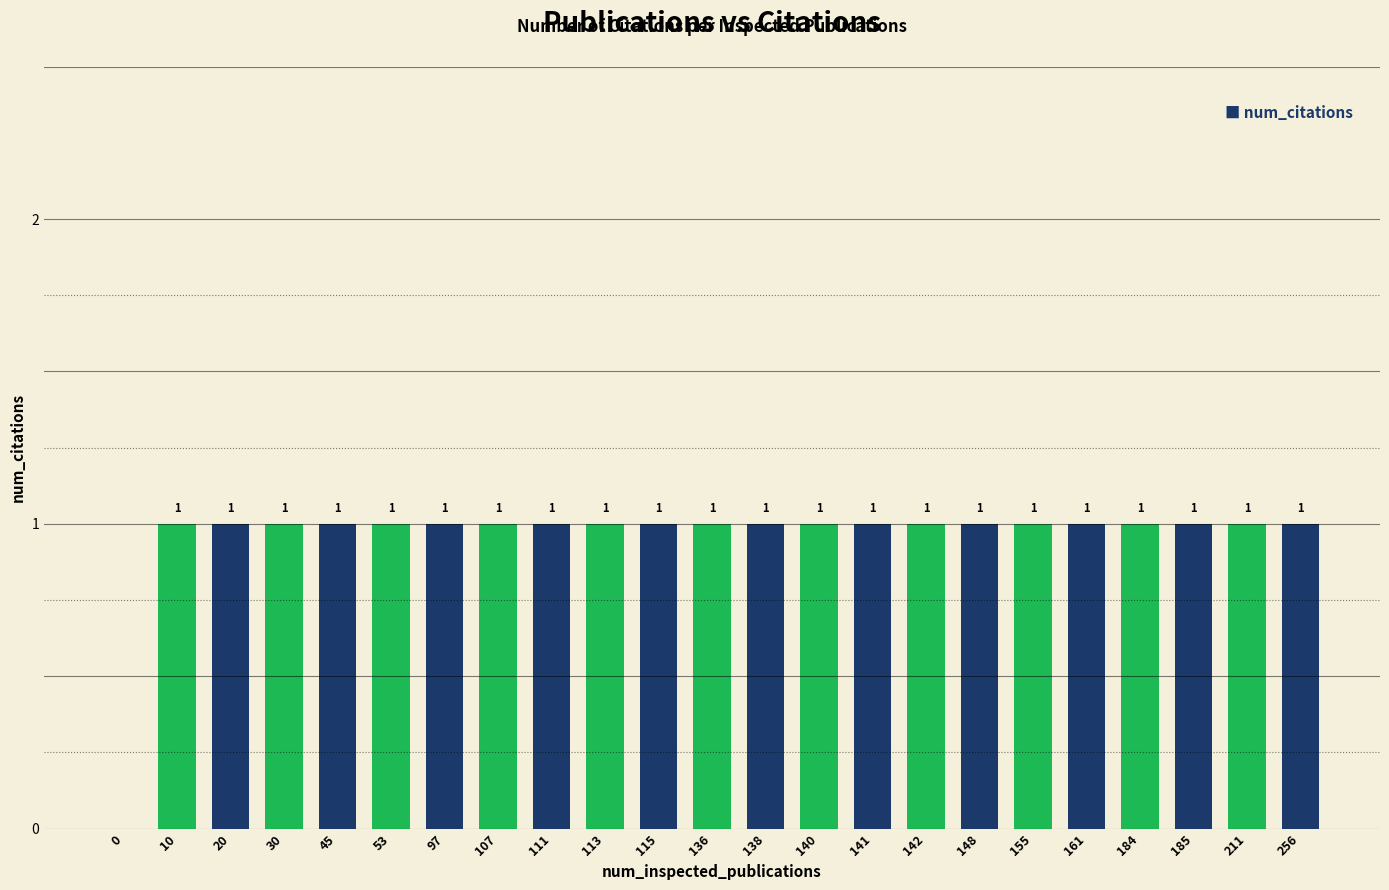

What is the sum of the values at 30 and 136?

2